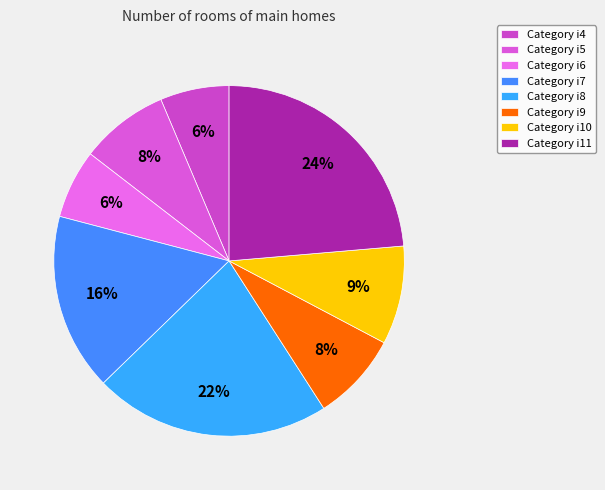

Which category has the smallest portion of the pie?

i4